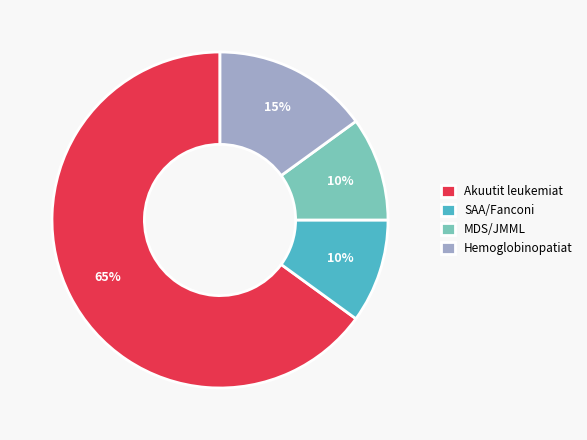

To the nearest percent, what is the difference between the largest and smallest slice percentages?

55%